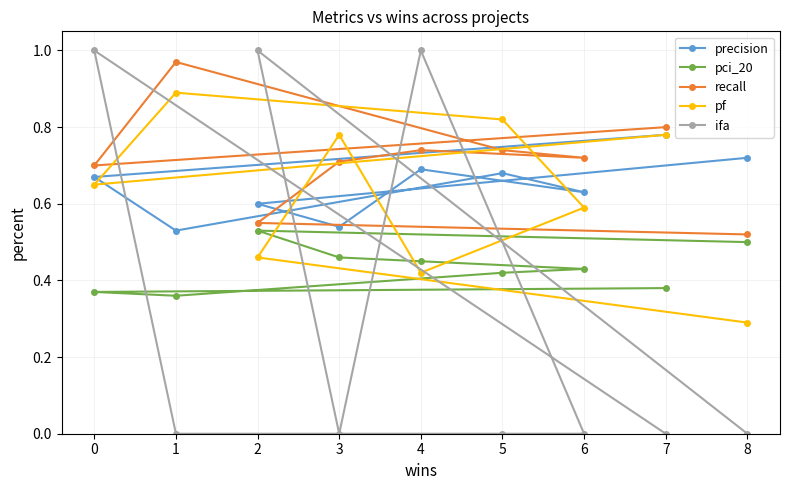

Is the value of precision at 0 greater than the value of recall at 1?

No